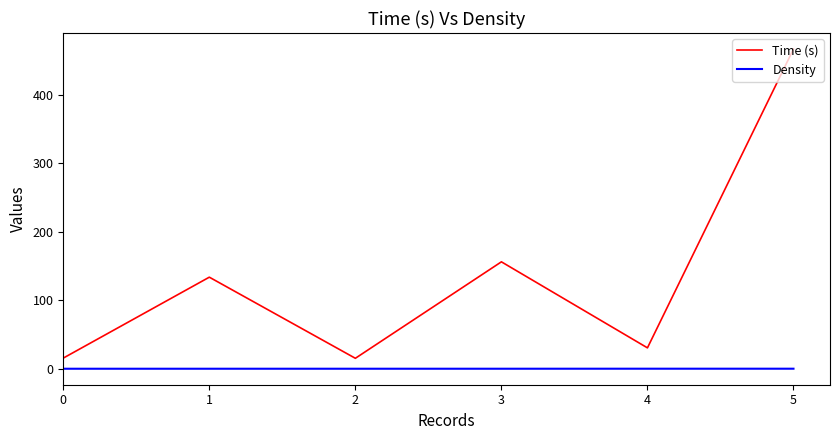

Which series has the largest total across all categories?

Time (s)